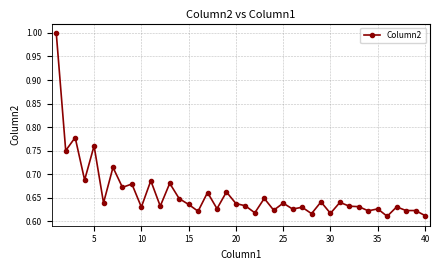

What is the sum of all values?

26.3